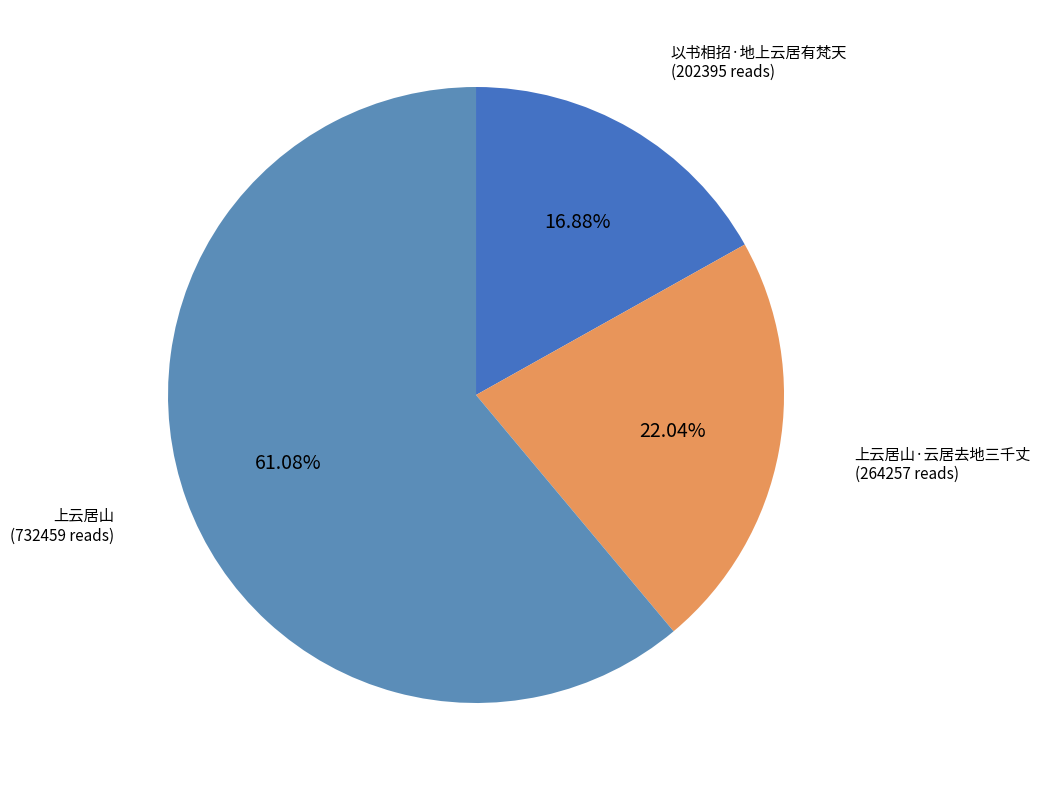

How many segments does this pie chart have?

3